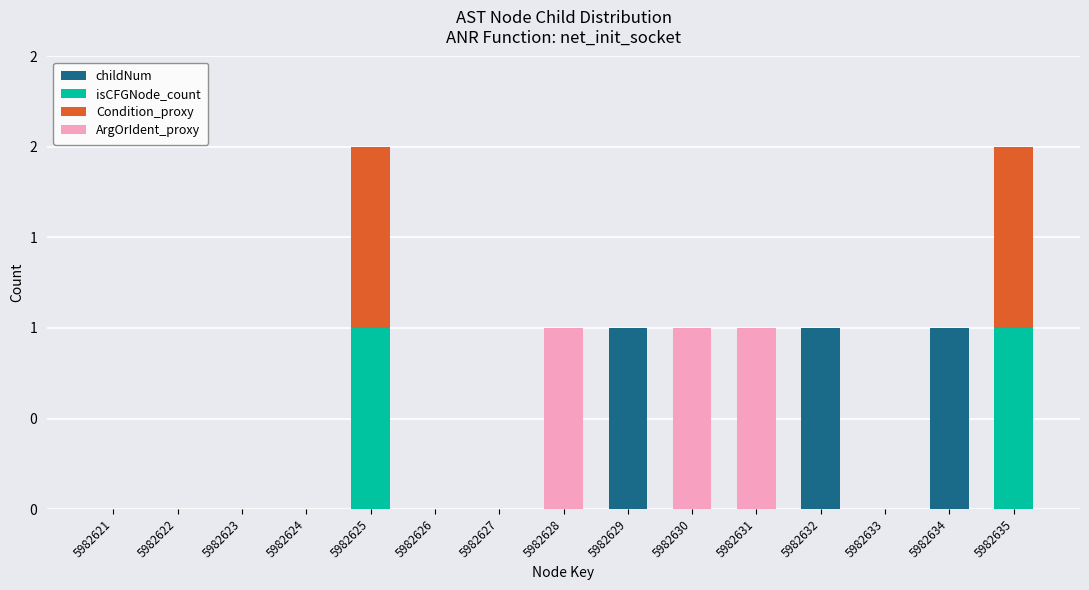

At which category is the sum across all series the highest?

5982625